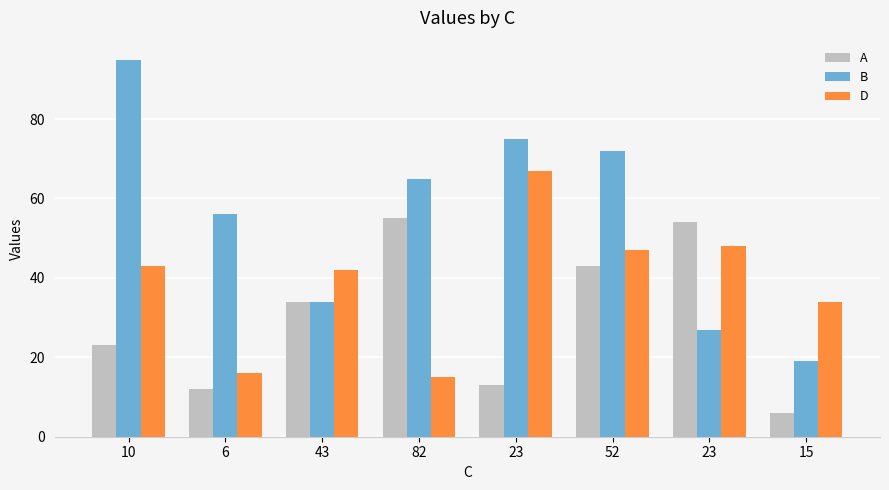

Reading left to right, list all the values displayed in this chart.

A: 10=23	6=12	43=34	82=55	23=13	52=43	23=54	15=6
B: 10=95	6=56	43=34	82=65	23=75	52=72	23=27	15=19
D: 10=43	6=16	43=42	82=15	23=67	52=47	23=48	15=34